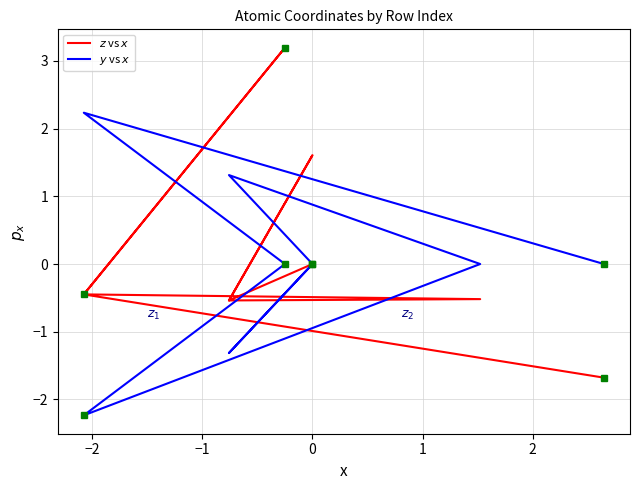

What are all the series names shown in the legend?

$z$ vs $x$, $y$ vs $x$